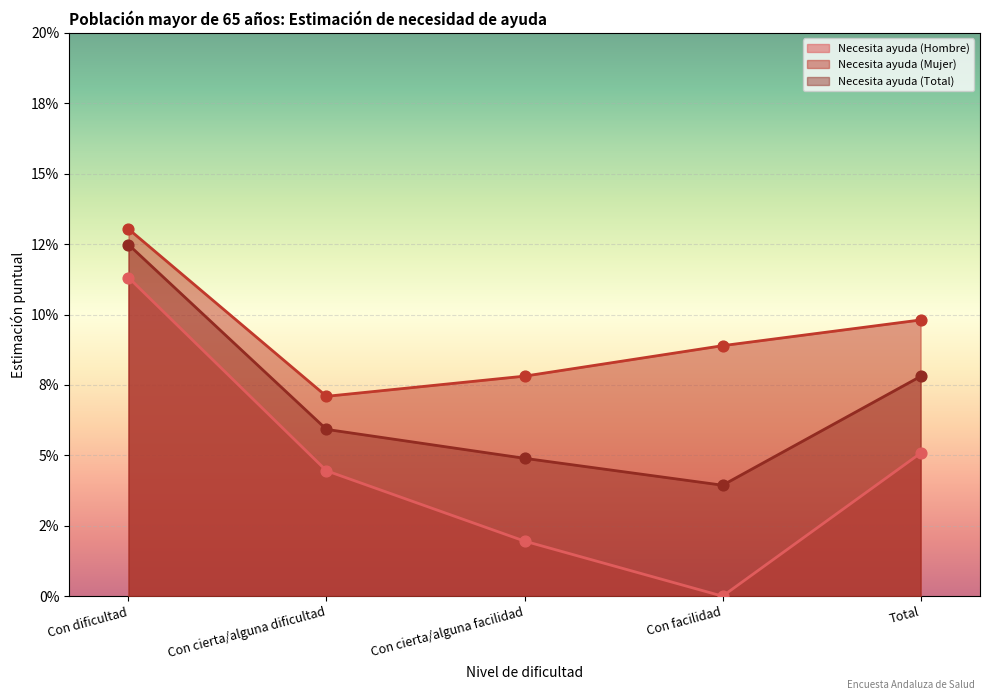

Is the value of Necesita ayuda (Total) at Con dificultad greater than the value of Necesita ayuda (Hombre) at Con cierta/alguna facilidad?

Yes